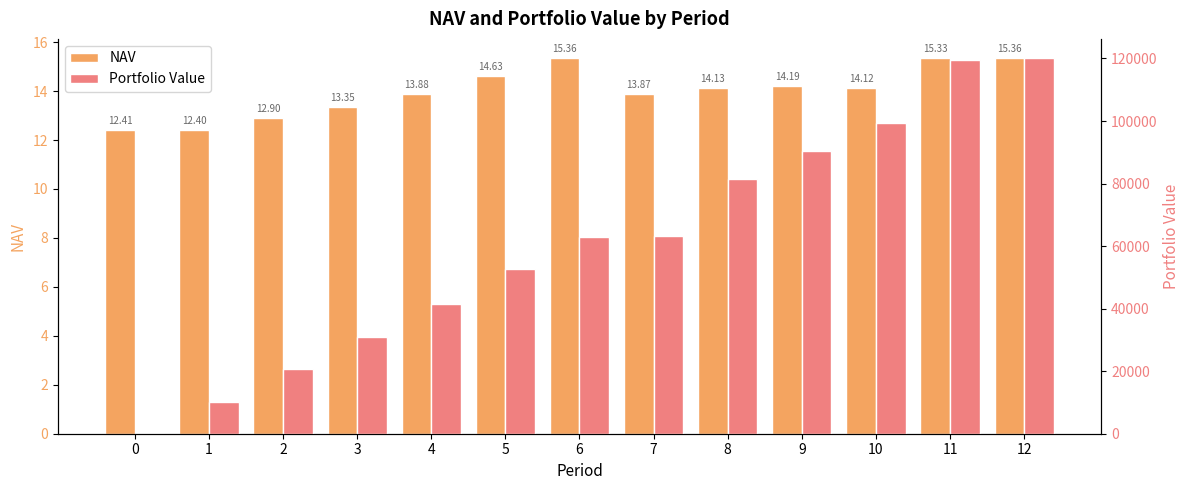

Between 4 and 7, which series saw the biggest shift?

Portfolio Value